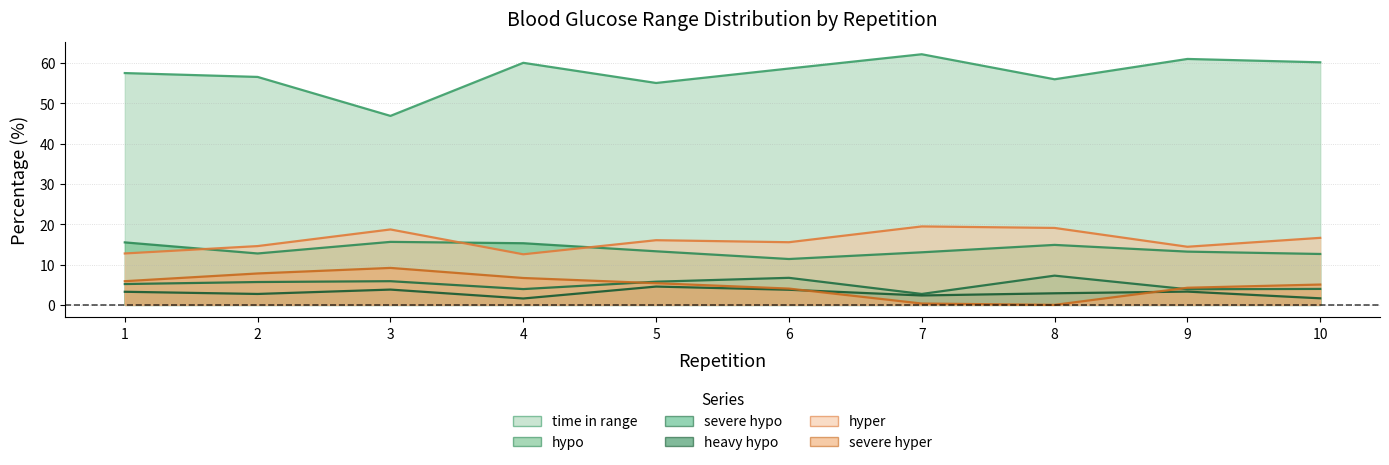

What is the difference between the maximum and minimum values in the hypo series?

4.2